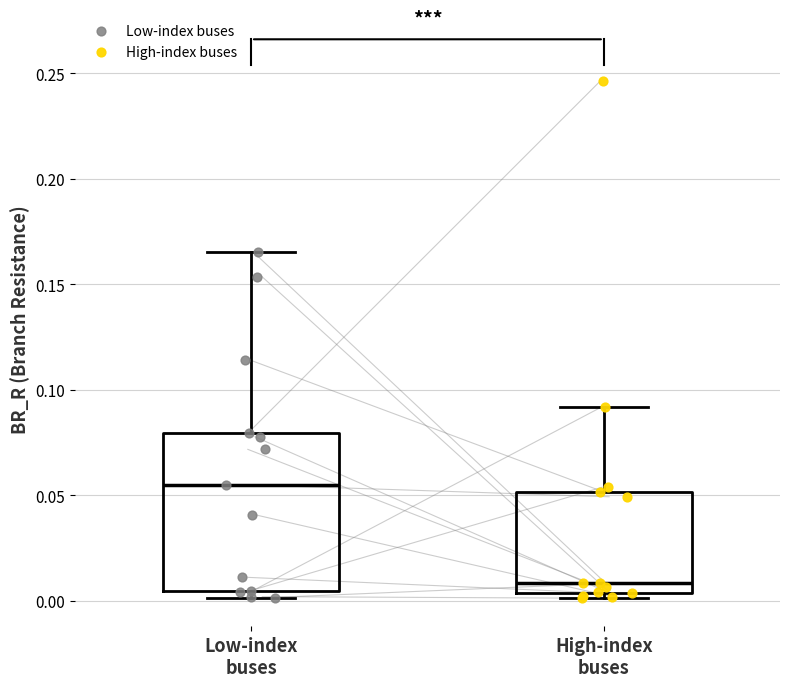

Reading left to right, read every box against the y-axis: the position of its median line, the range the box covers, and the ends of its whiskers. The values are not printed on the chart, so give them approximately, as read against the axis.

Low-index buses: median 0.055, box 0.005 to 0.080, whiskers 0.000 to 0.165
High-index buses: median 0.010, box 0.005 to 0.050, whiskers 0.000 to 0.090